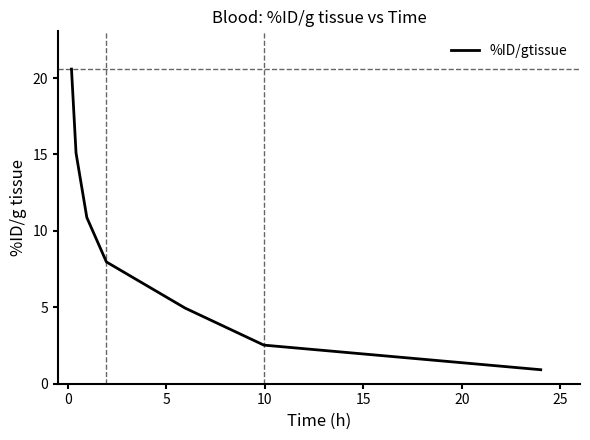

What is the sum of all values?

62.9